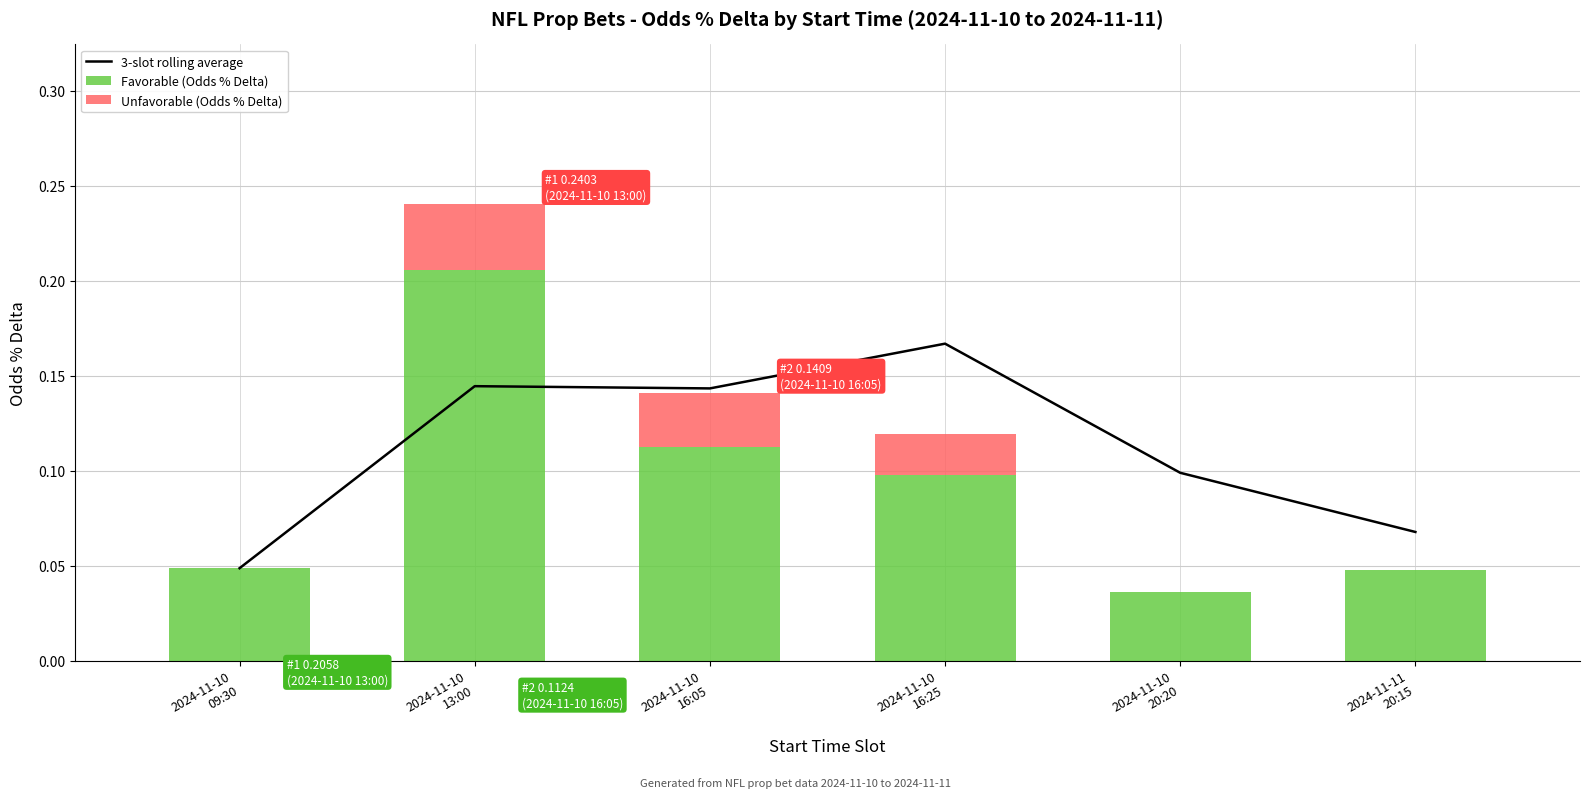

True or false: Favorable (Odds % Delta) has a value of 0.3 at 2024-11-10
13:00.

False